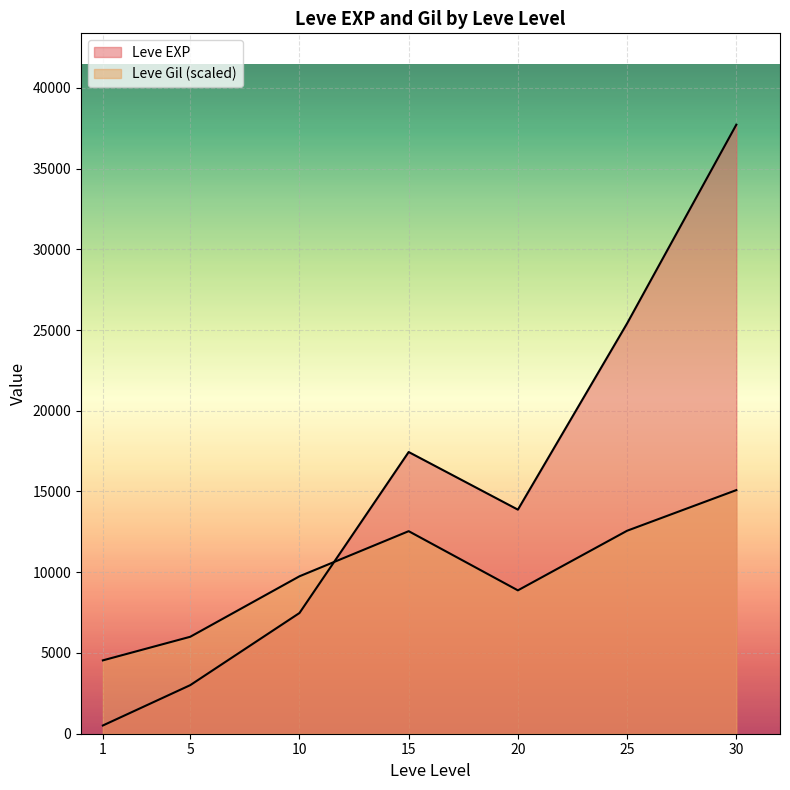

How many lines are shown in the chart?

2